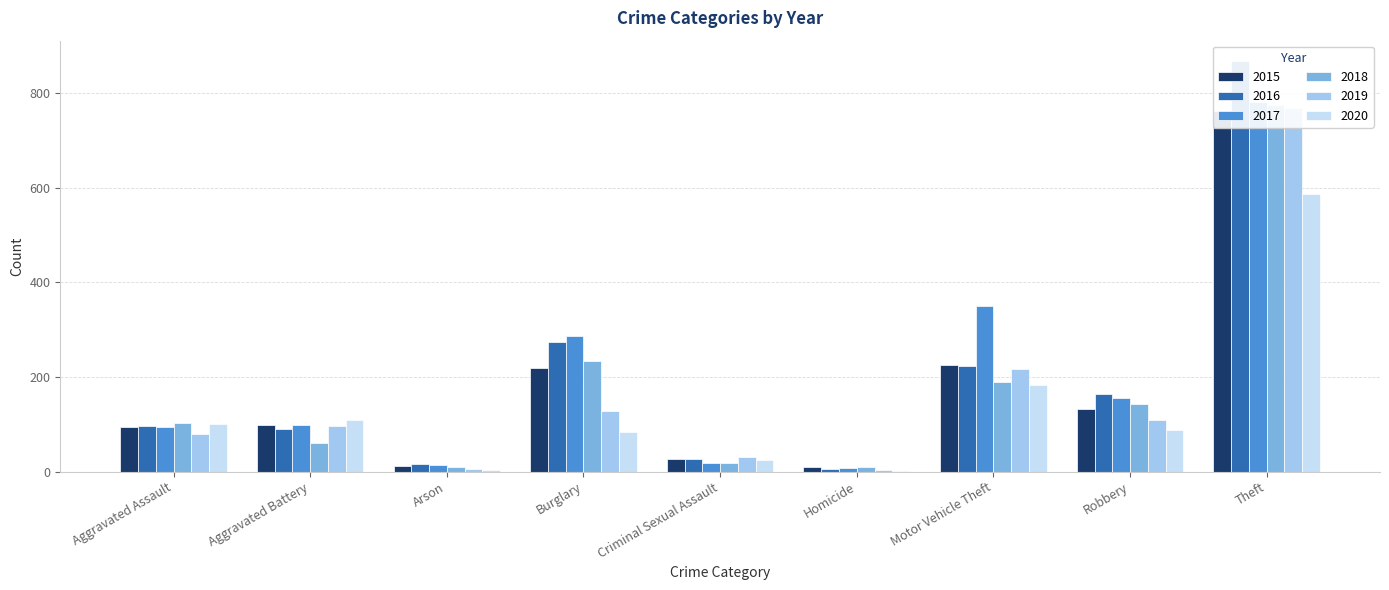

What is the label of the 7th bar from the left?

Motor Vehicle Theft